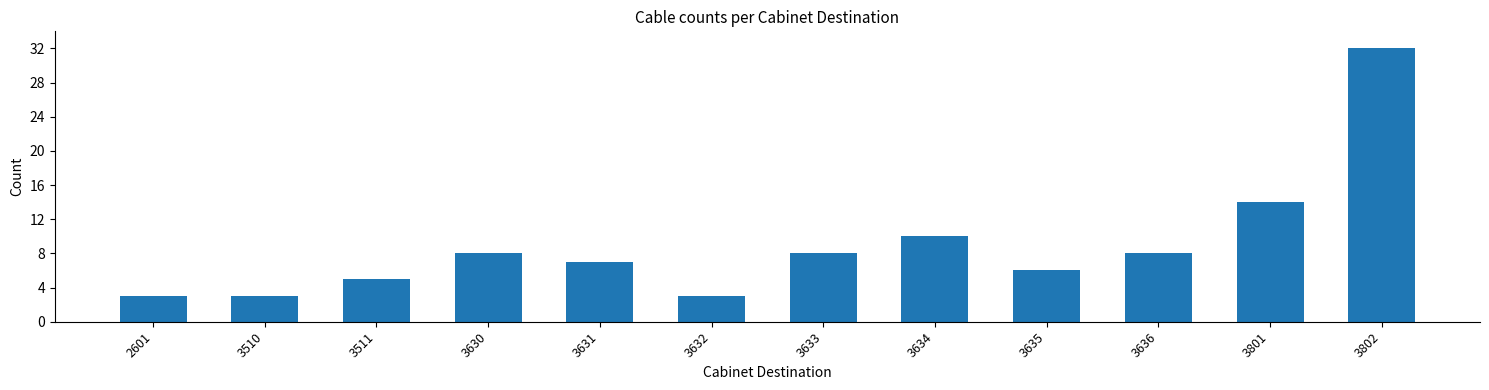

The value at 3632 is 3. True or false?

True